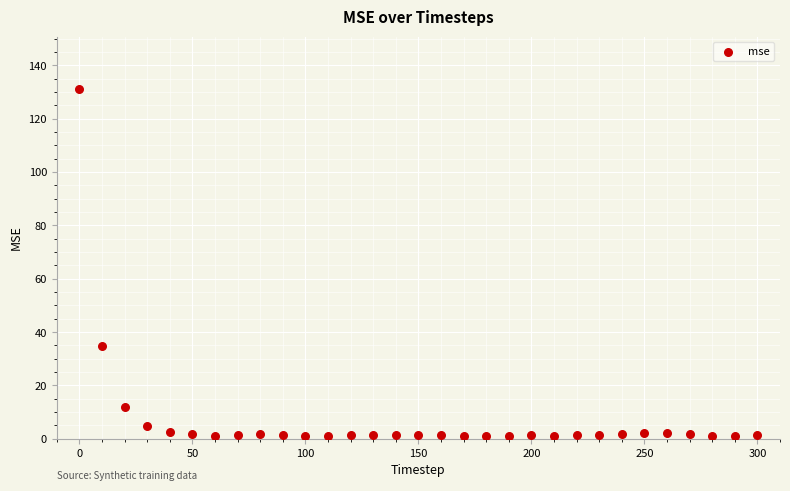

What is the range of X values (max minus min)?

300.0